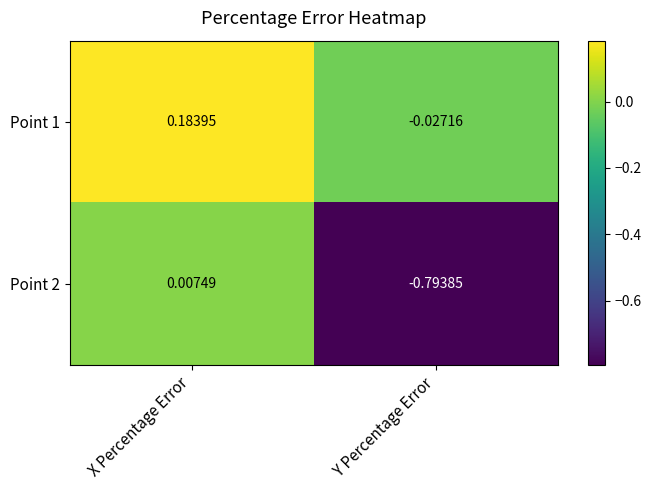

Is the value of Point 1 at X Percentage Error greater than the value of Point 2 at X Percentage Error?

Yes